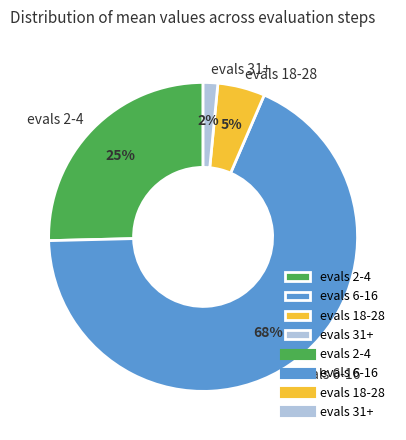

How many segments does this pie chart have?

4